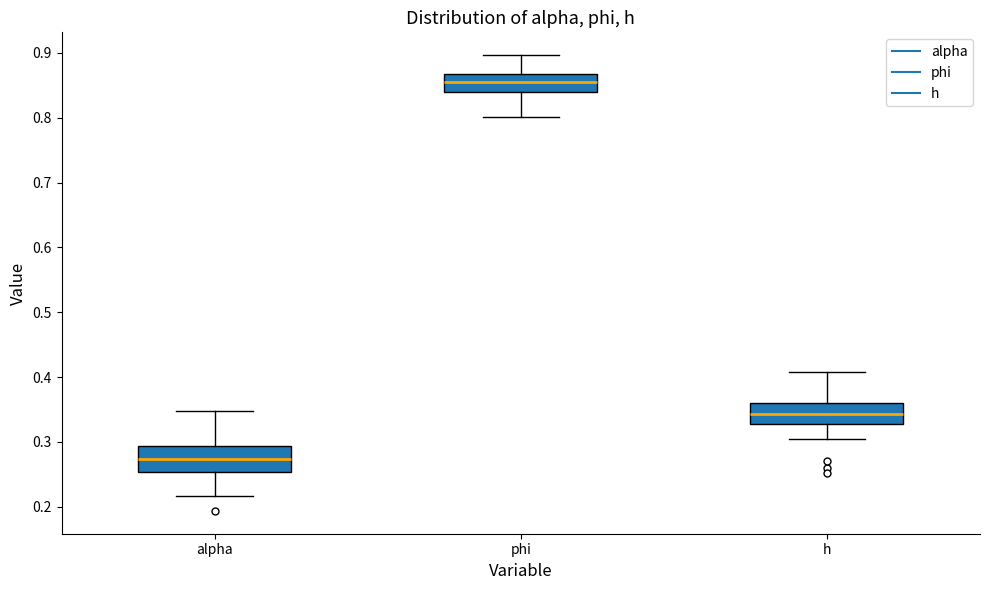

Where does the median line of the box for phi sit on the y-axis? The values are not printed on the chart, so give them approximately, as read against the axis.

0.86